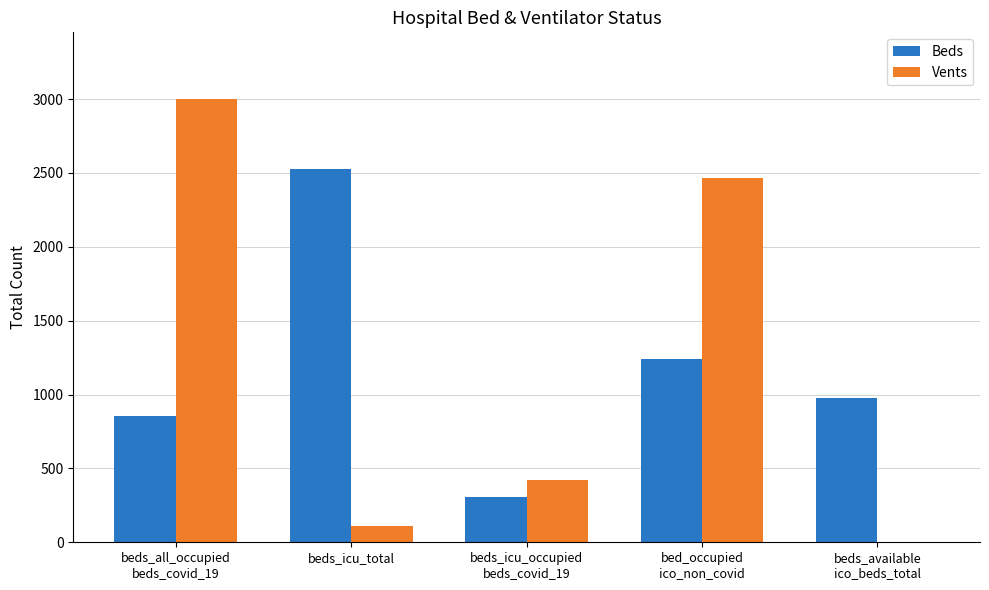

What is the approximate value of Beds at beds_icu_total?

2529